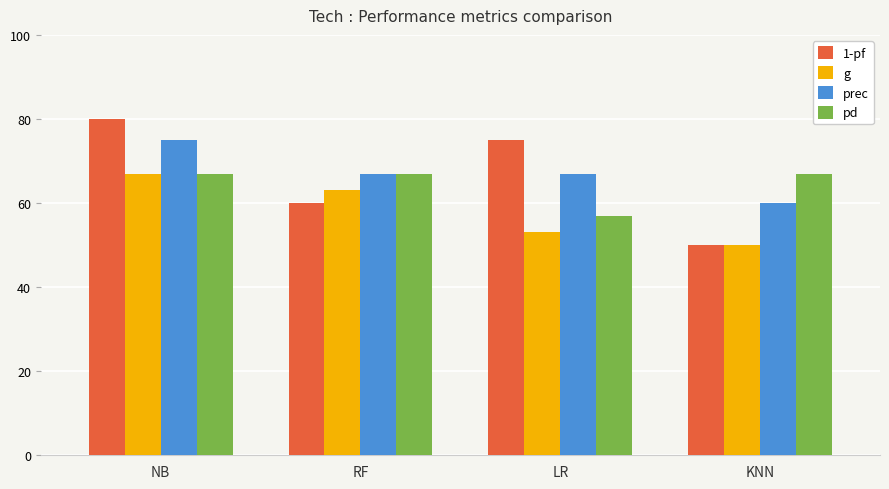

What is the total value across all series at NB?

289